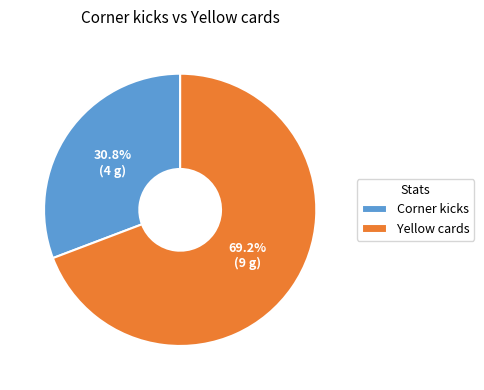

What percentage do Corner kicks and Yellow cards together represent?

100.0%